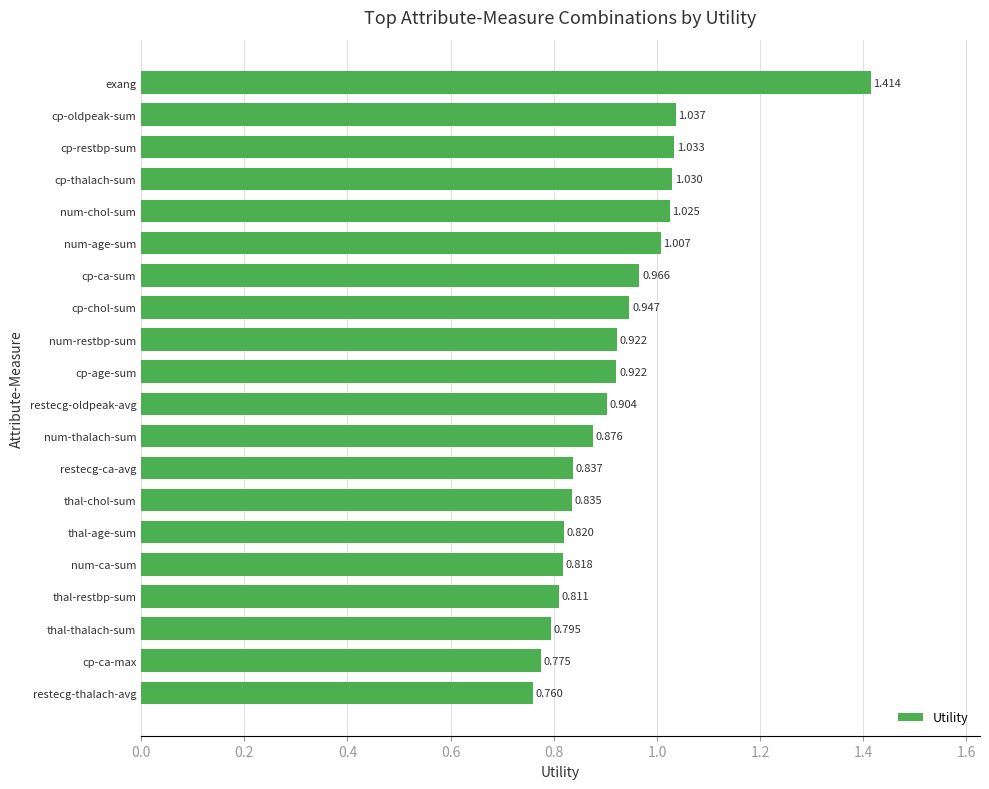

At which label is the value closest to 1?

num-age-sum